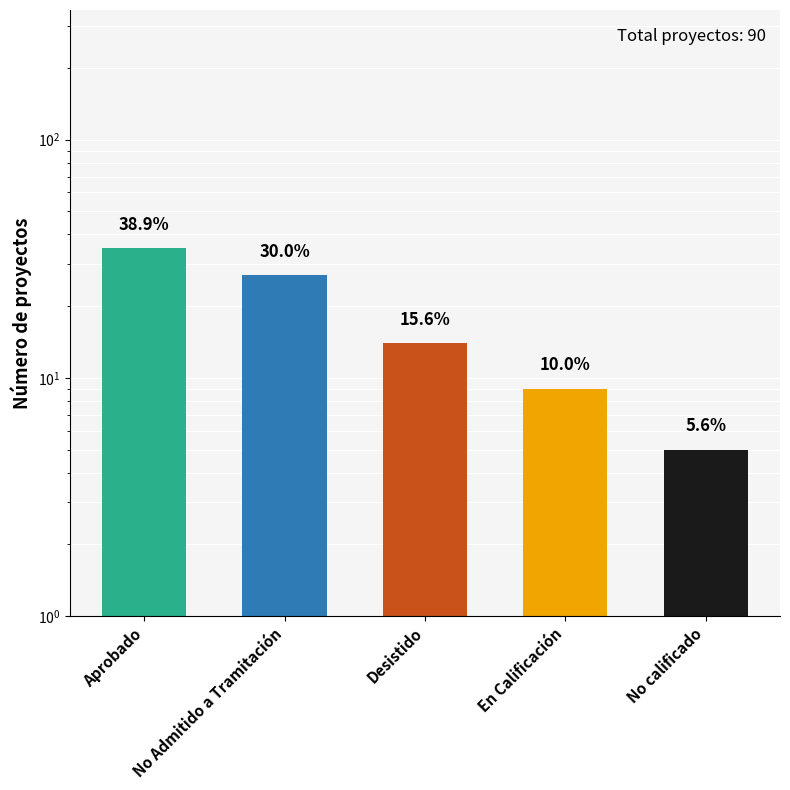

What is the difference between the maximum and second lowest values?

26